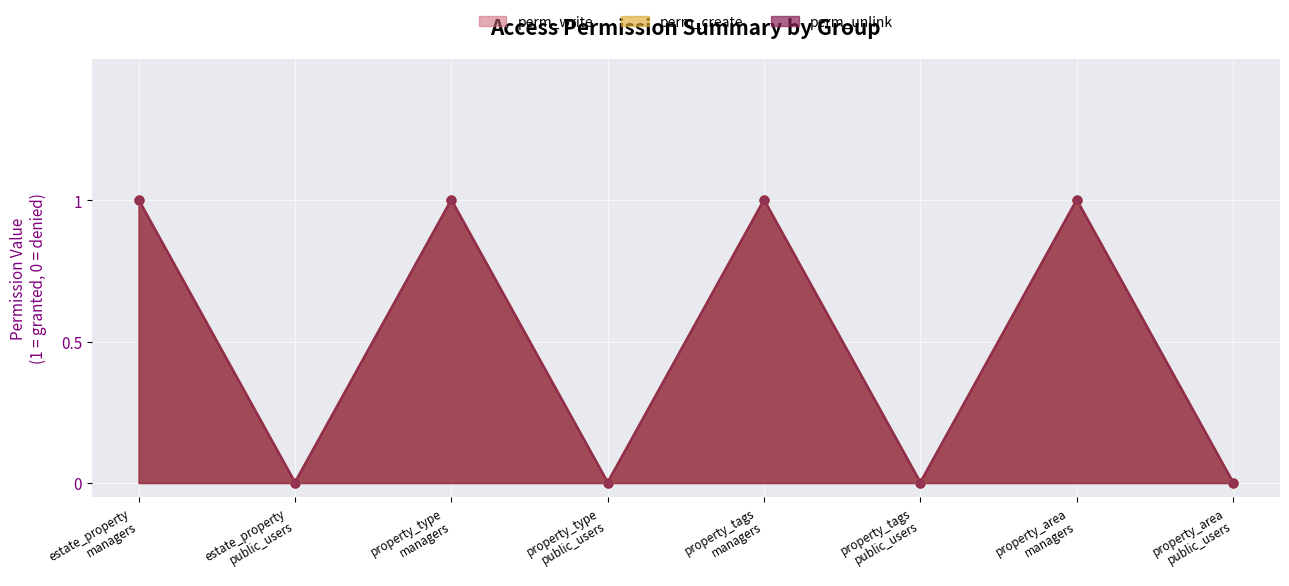

Is the value of perm_unlink at property_area
managers greater than the value of perm_write at property_tags
public_users?

Yes